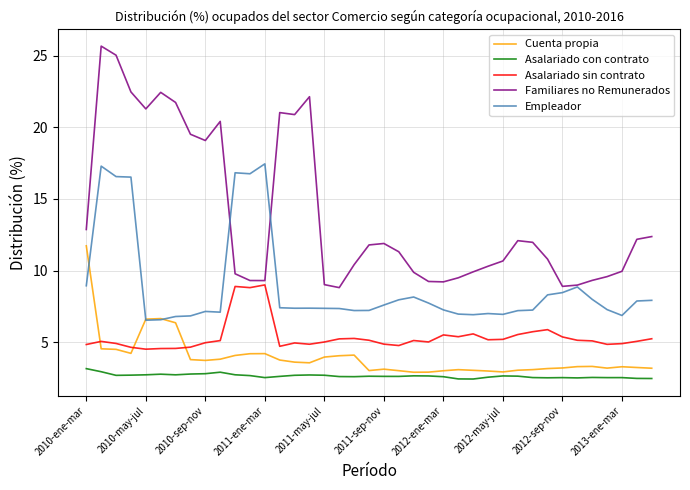

What is the maximum value for Empleador?

17.4